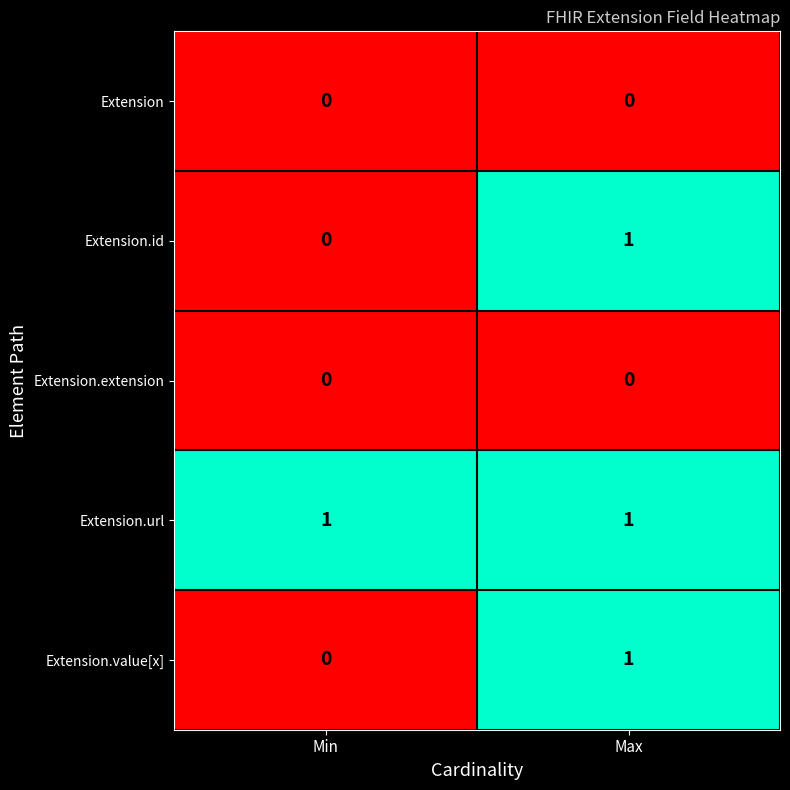

Which series has the largest total across all categories?

Extension.url